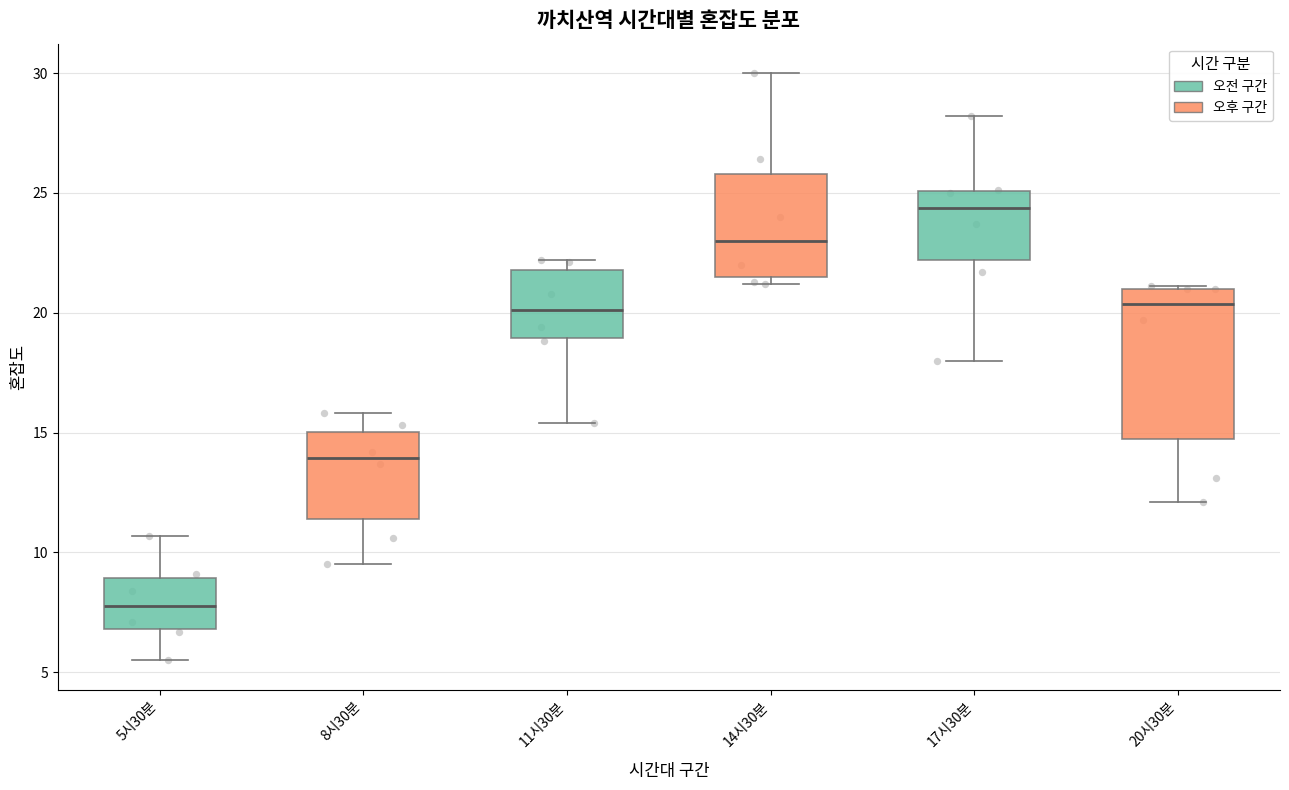

Reading left to right, read every box against the y-axis: the position of its median line, the range the box covers, and the ends of its whiskers. The values are not printed on the chart, so give them approximately, as read against the axis.

5시30분: median 8.0, box 7.0 to 9.0, whiskers 5.5 to 10.5
8시30분: median 14.0, box 11.5 to 15.0, whiskers 9.5 to 16.0
11시30분: median 20.0, box 19.0 to 22.0, whiskers 15.5 to 22.0 (just above the box's upper edge)
14시30분: median 23.0, box 21.5 to 26.0, whiskers 21.0 to 30.0
17시30분: median 24.5, box 22.0 to 25.0, whiskers 18.0 to 28.0
20시30분: median 20.5, box 15.0 to 21.0, whiskers 12.0 to 21.0